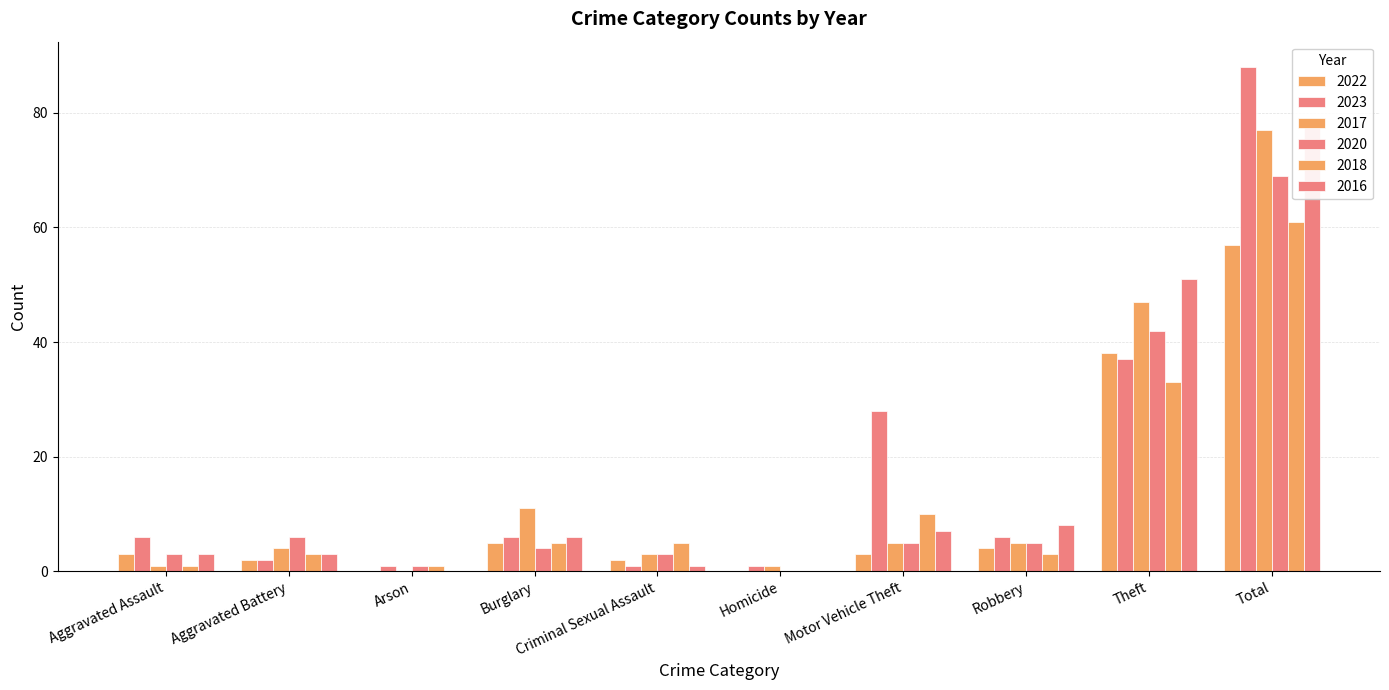

At which label does 2017 reach its peak?

Total